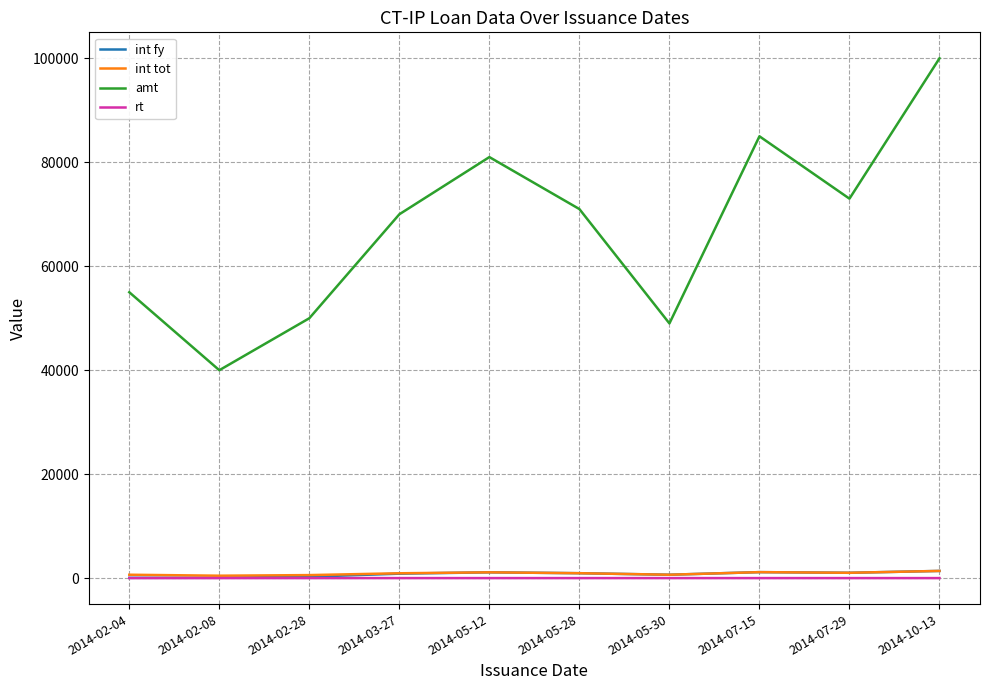

At which category does the chart reach its peak across all series?

2014-10-13